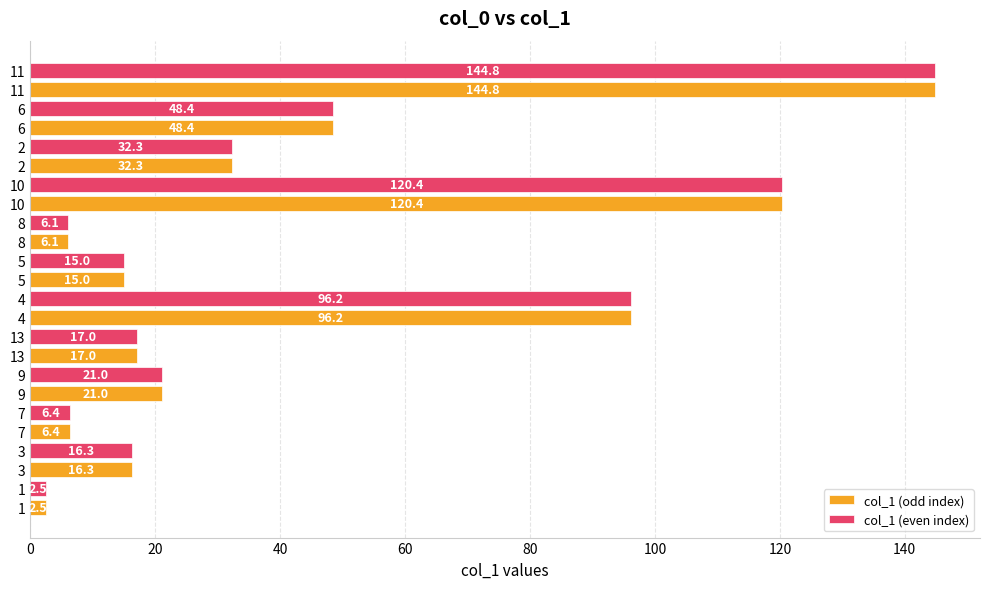

Where is col_1 (odd index) nearest to the value 73?

4